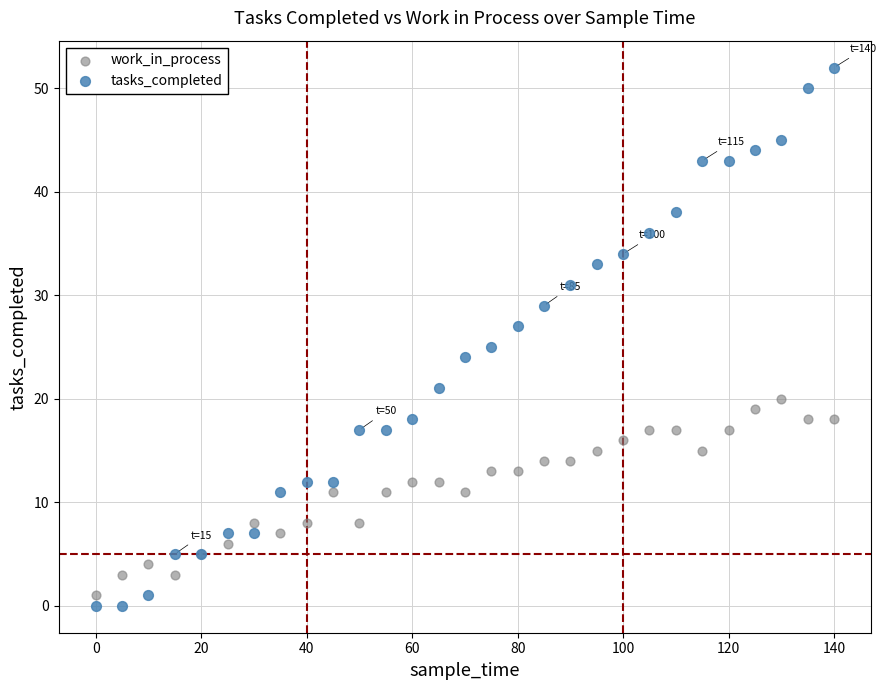

Which series has the widest spread of Y values?

tasks_completed